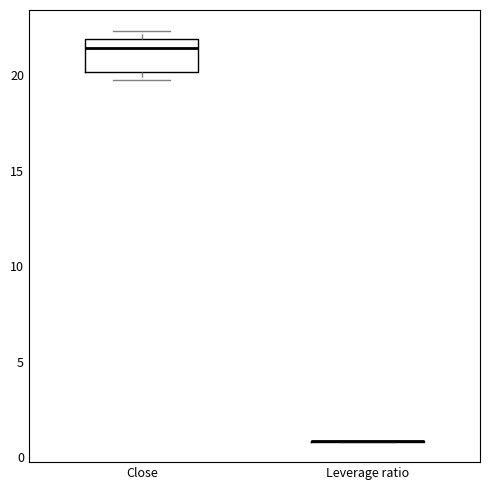

Reading left to right, read every box against the y-axis: the position of its median line, the range the box covers, and the ends of its whiskers. The values are not printed on the chart, so give them approximately, as read against the axis.

Close: median 21.5, box 20.0 to 22.0, whiskers 19.5 to 22.5
Leverage ratio: box collapsed to a line at 1.0, whiskers 1.0 to 1.0